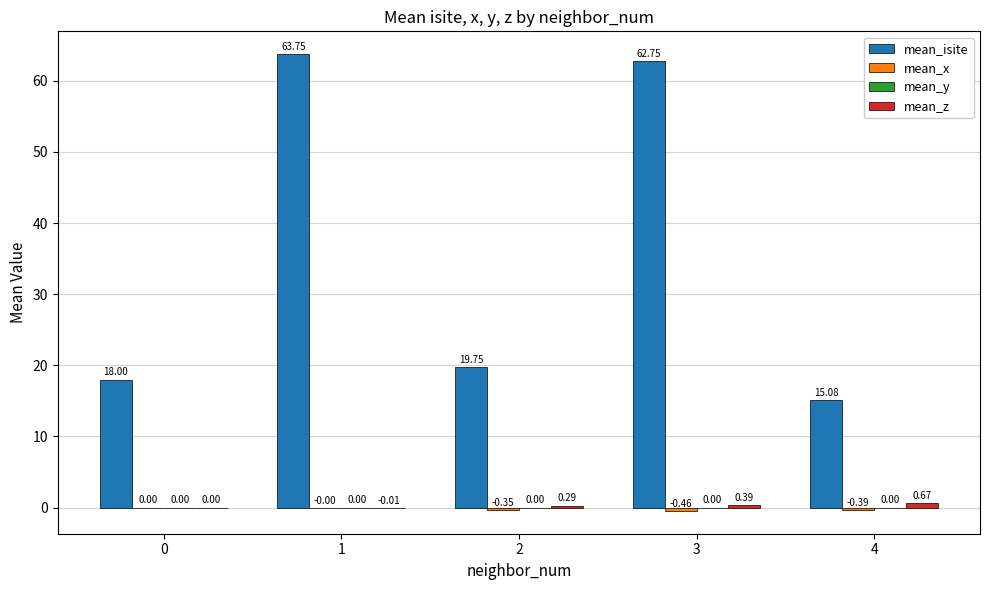

Which label corresponds to the largest value in the chart?

1